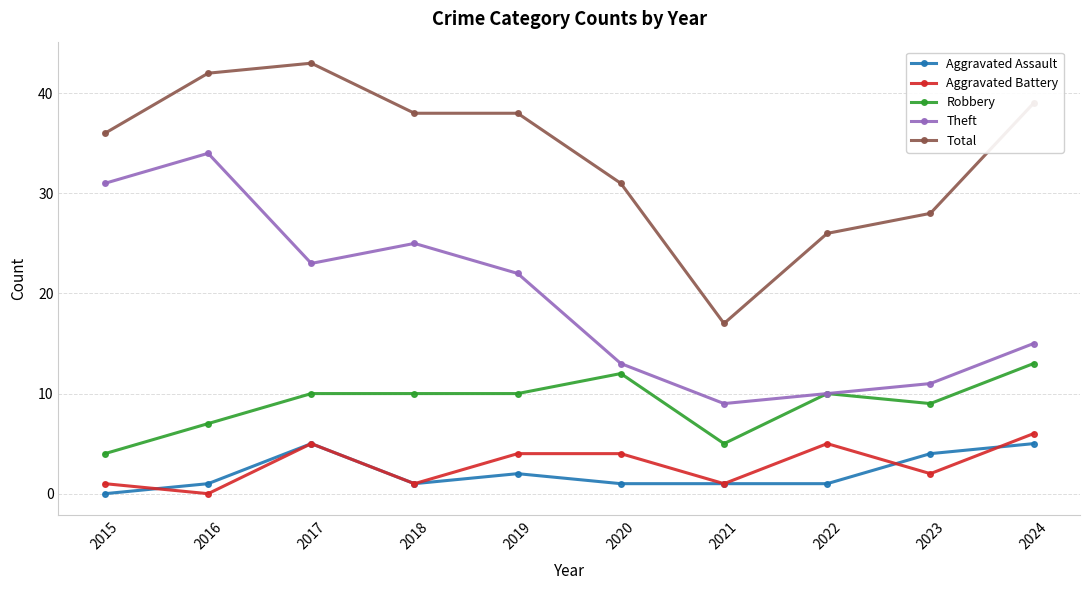

How many data points does each series have?

10